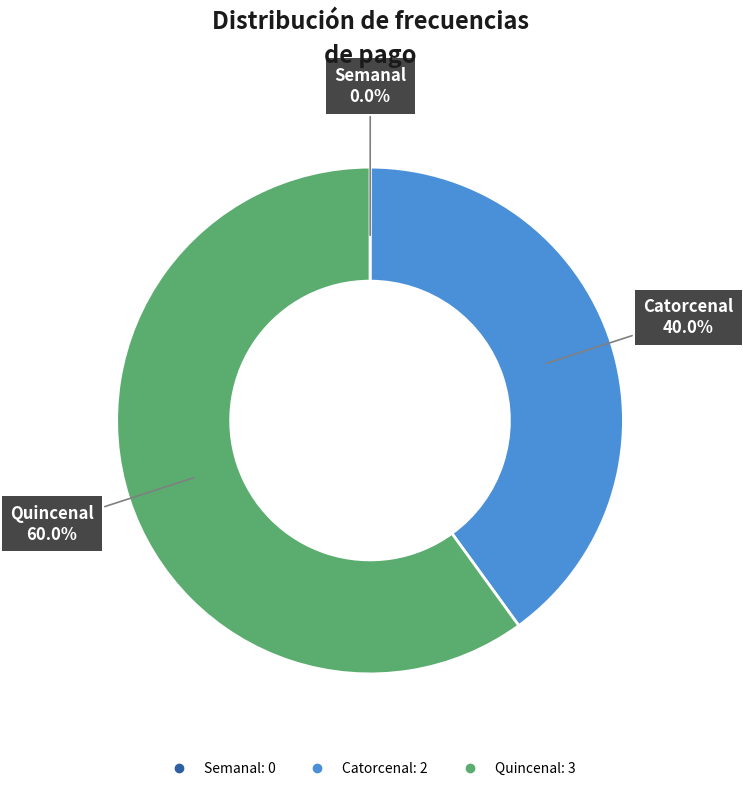

To the nearest percent, what is the difference between the Catorcenal and Quincenal slice percentages?

20%